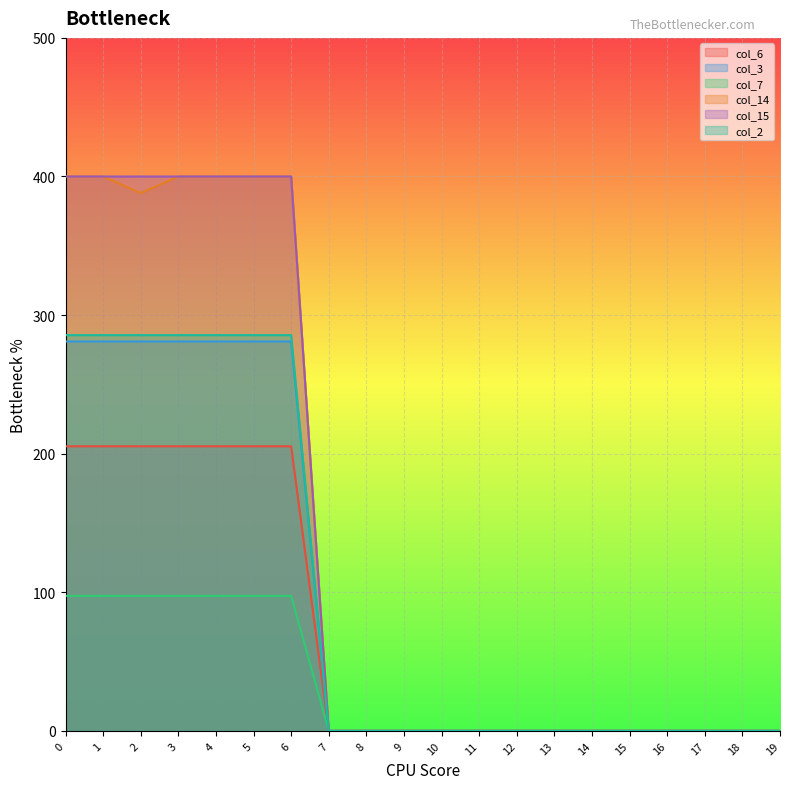

Which series changed the most between 7 and 15?

col_6